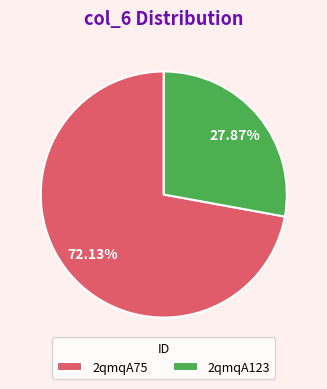

What is the smallest slice in the pie chart?

2qmqA123